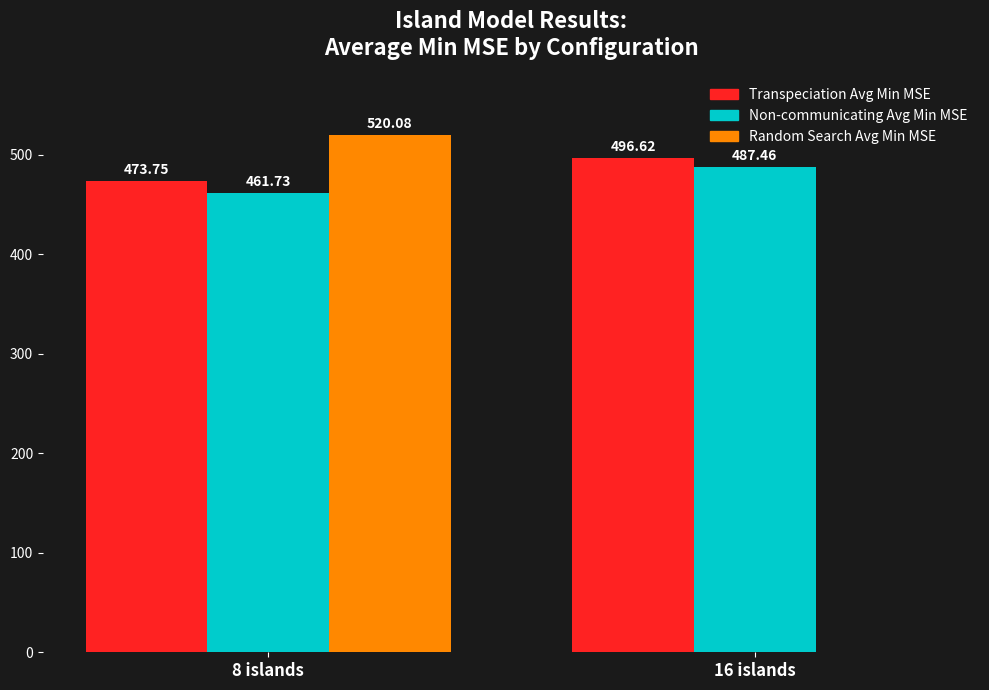

What are all the series names shown in the legend?

Transpeciation Avg Min MSE, Non-communicating Avg Min MSE, Random Search Avg Min MSE